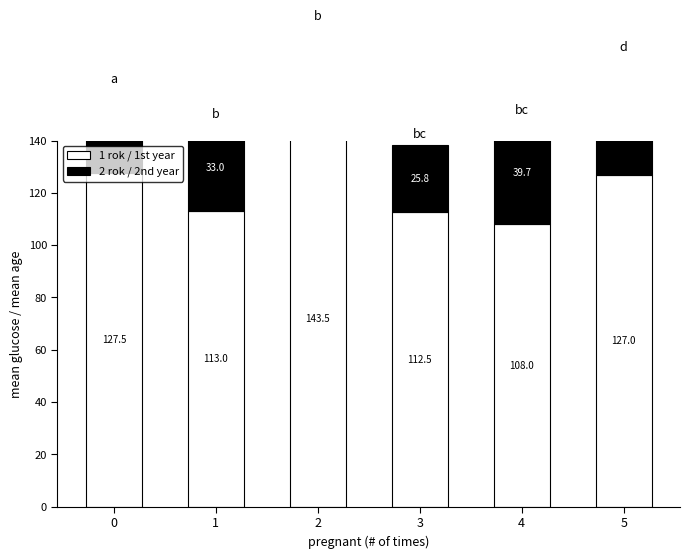

At which category is the sum across all series the highest?

2